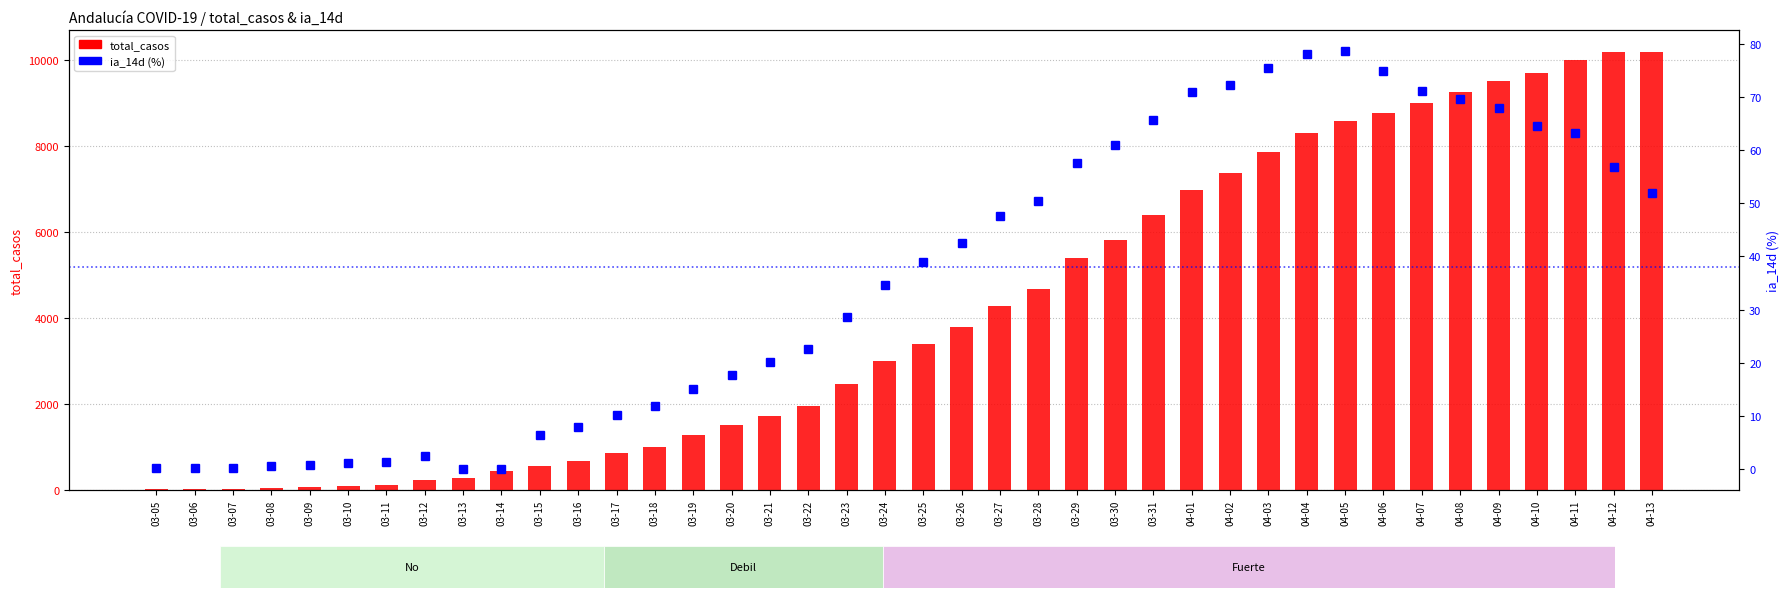

At 04-11, list the series in order from largest to smallest.

total_casos, ia_14d